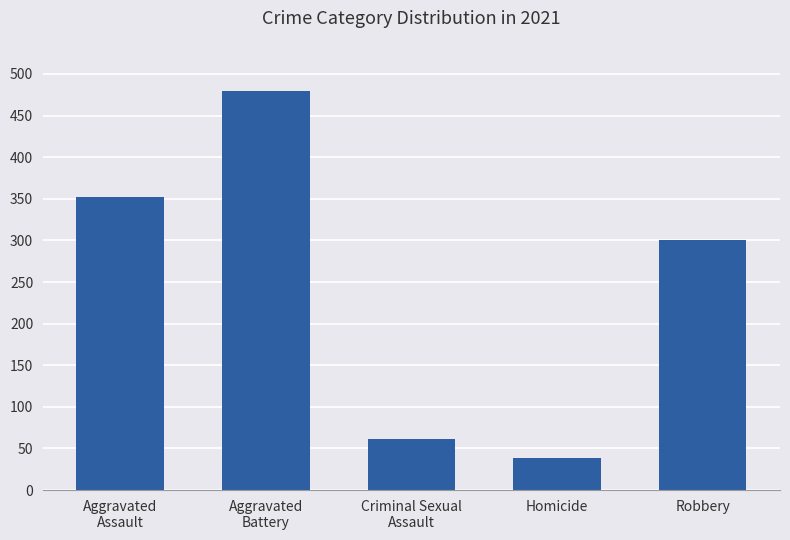

The value at Homicide is 38. True or false?

True